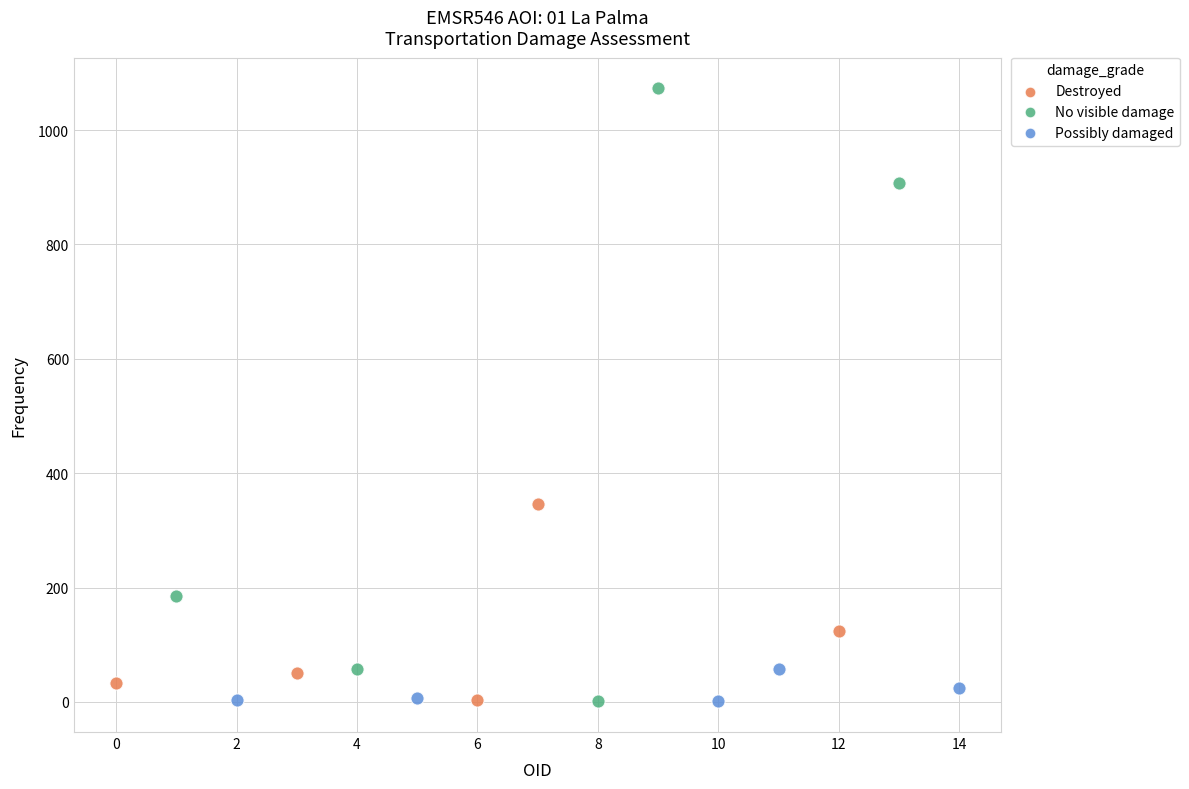

Which series contains the highest Y value?

No visible damage